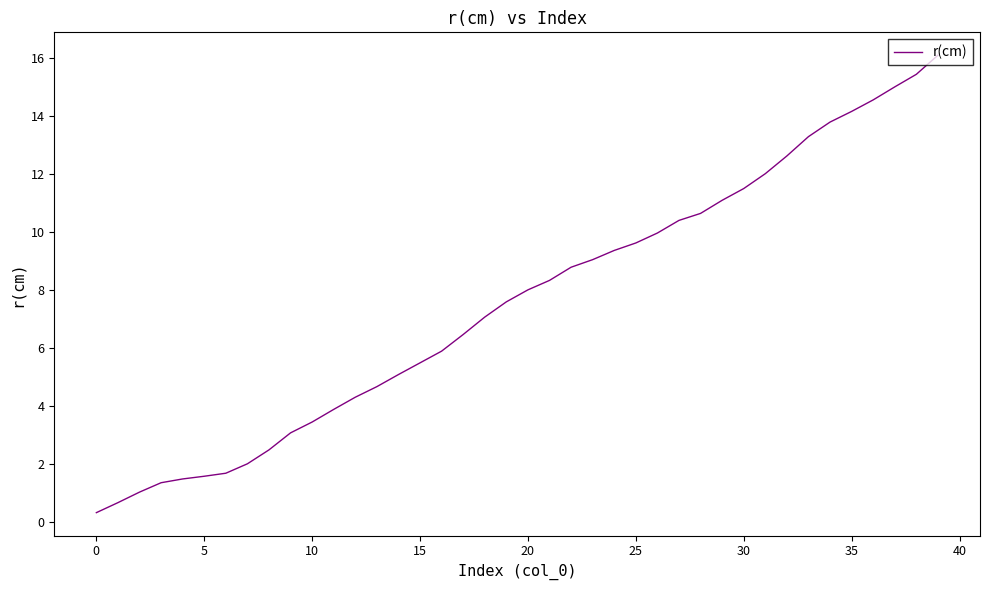

What is the difference between the maximum and minimum values?

15.8